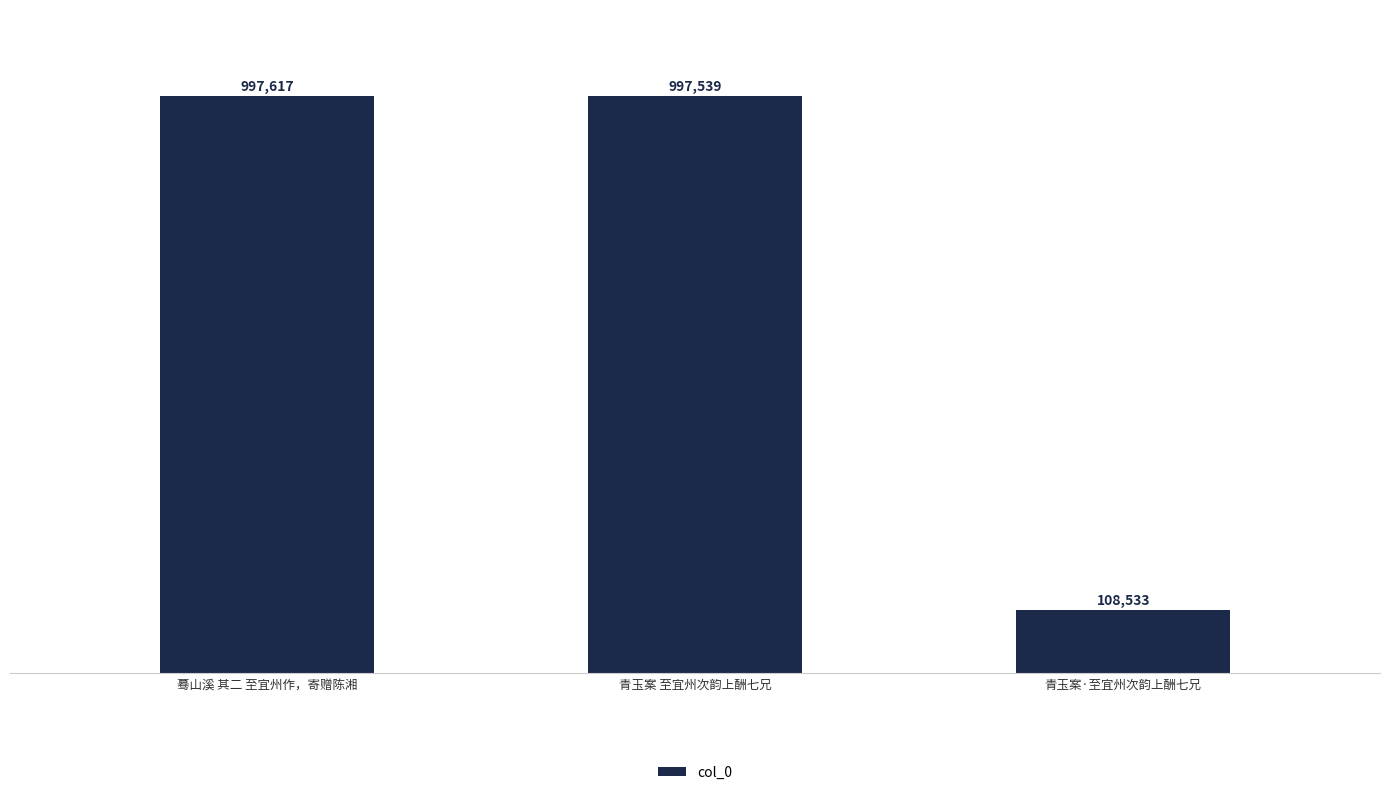

What is the smallest value displayed?

108533